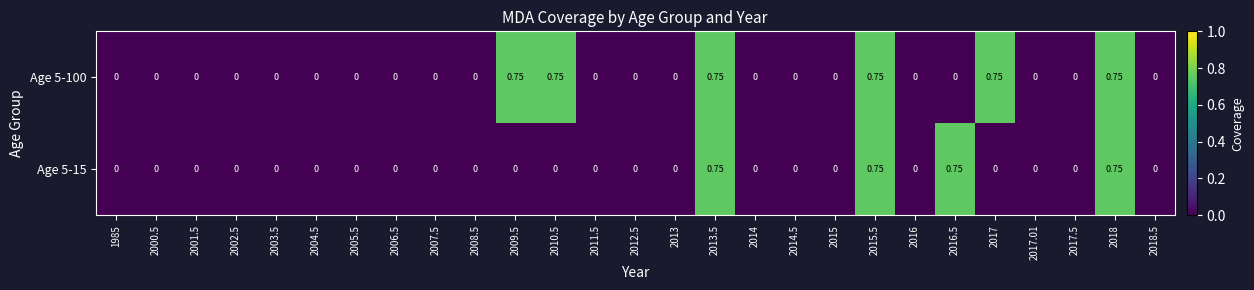

Which series has the largest range (max minus min)?

Age 5-100